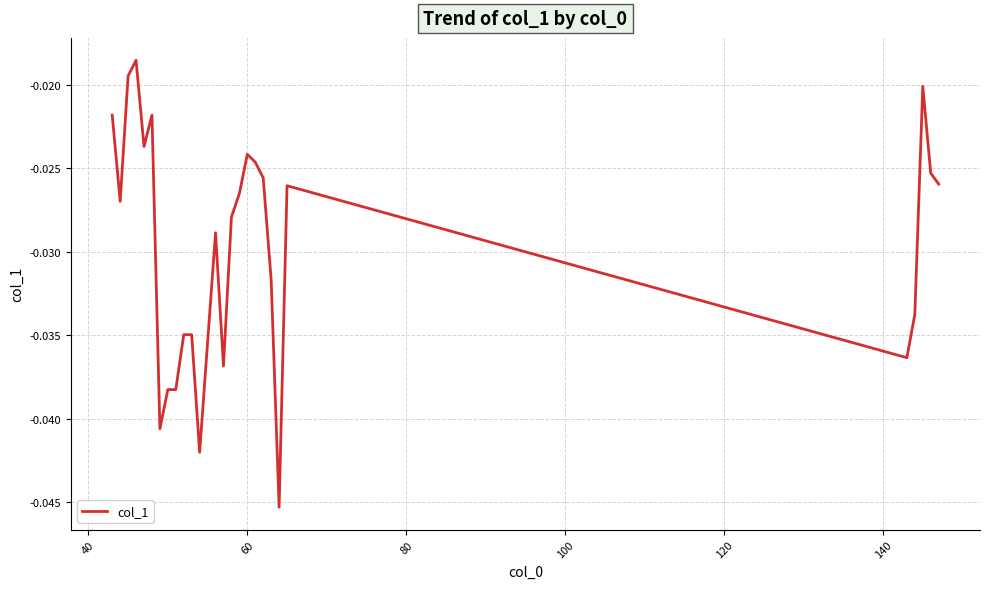

Is this an area chart (filled region under the line)?

No